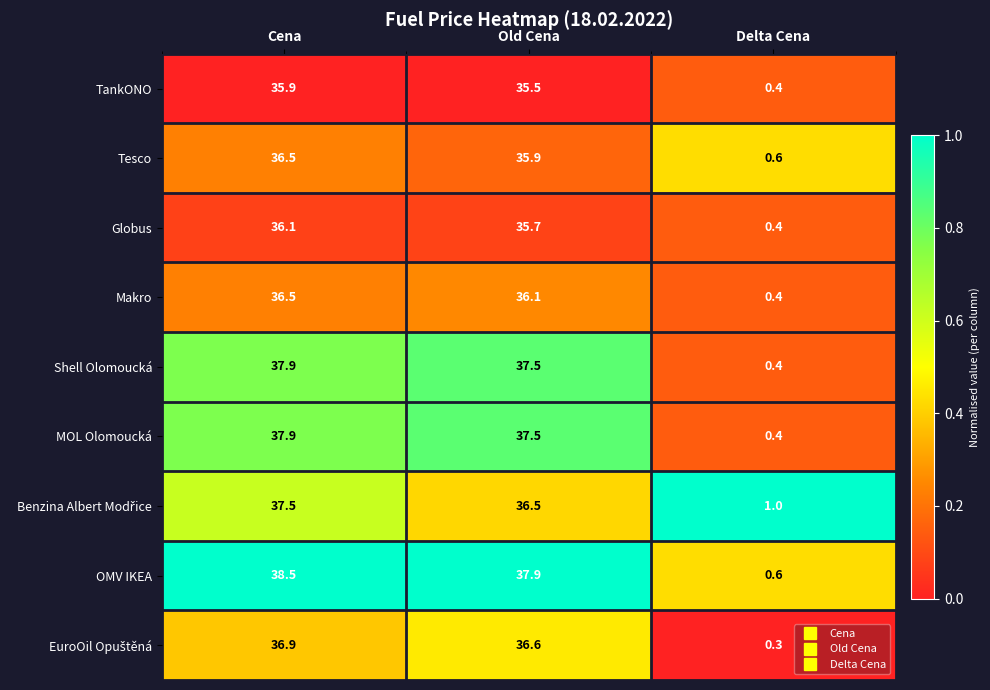

The value of MOL Olomoucká at Cena is 14.3. True or false?

False